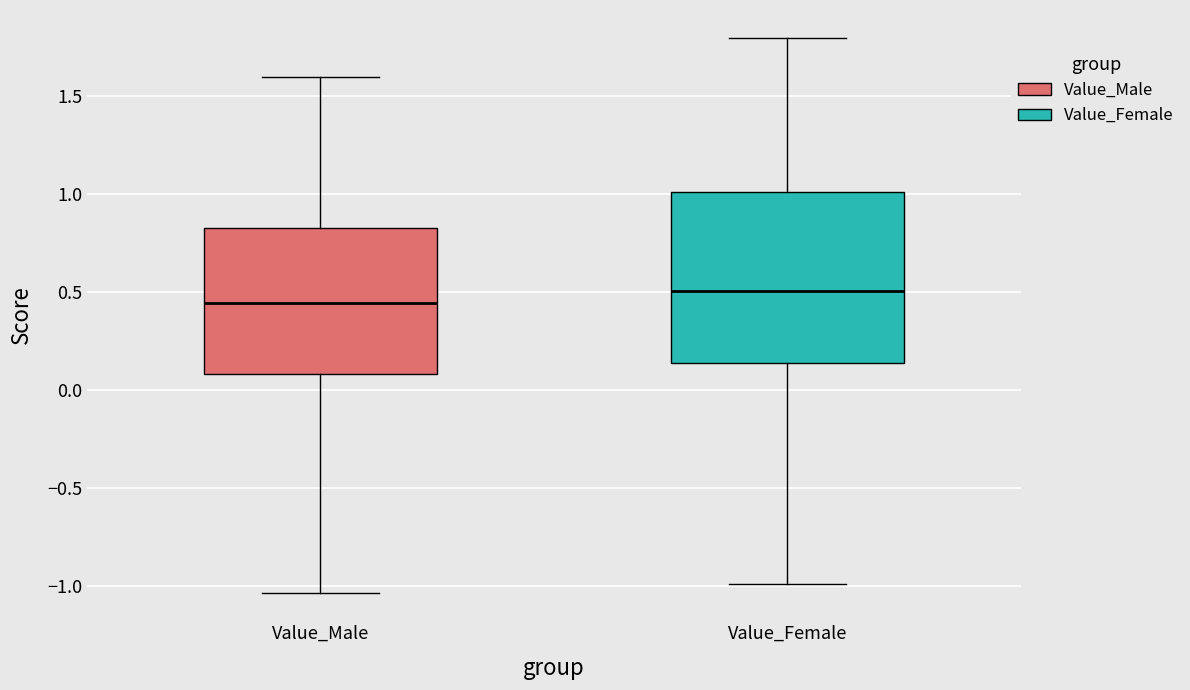

Reading left to right, transcribe this box plot: for each box, give where its median line is, the range the box spans, and where its two whiskers end, as read against the y-axis. The values are not printed on the chart, so give them approximately, as read against the axis.

Value_Male: median 0.45, box 0.10 to 0.85, whiskers -1.05 to 1.60
Value_Female: median 0.50, box 0.15 to 1.00, whiskers -1.00 to 1.80